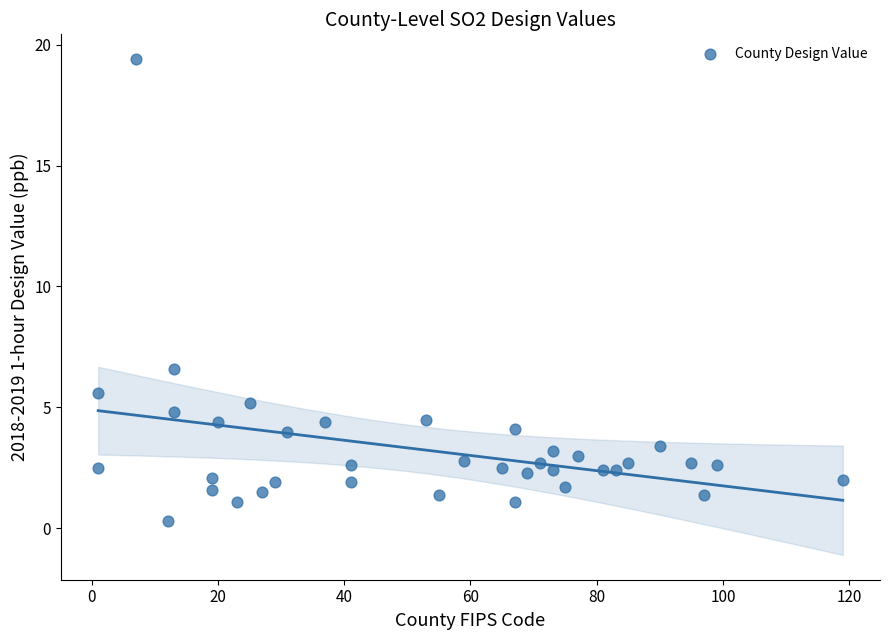

What is the range of X values (max minus min)?

118.0